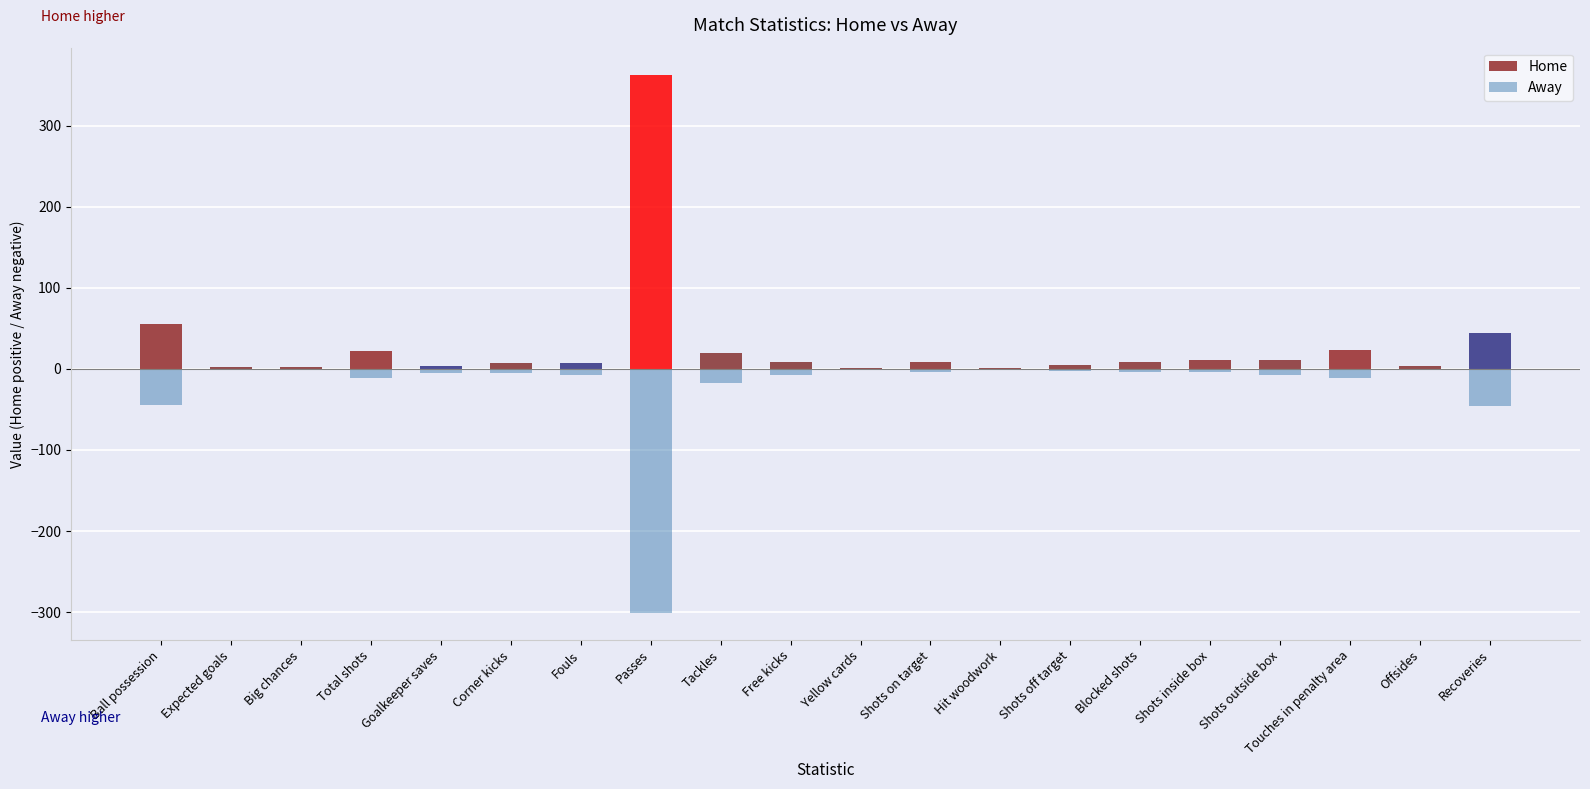

What is the minimum value for Home?

1.0